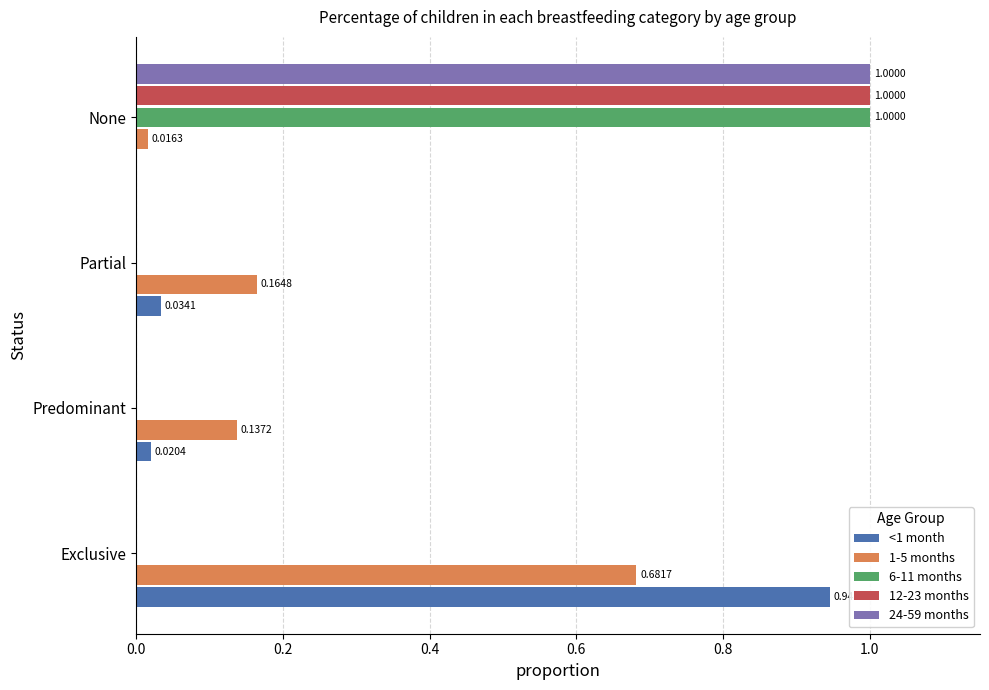

At which label does 6-11 months reach its peak?

None